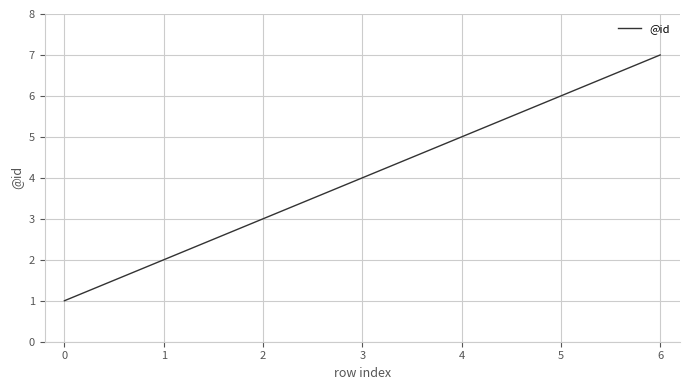

Approximately how many times larger is the value at 0 compared to 1?

0.5